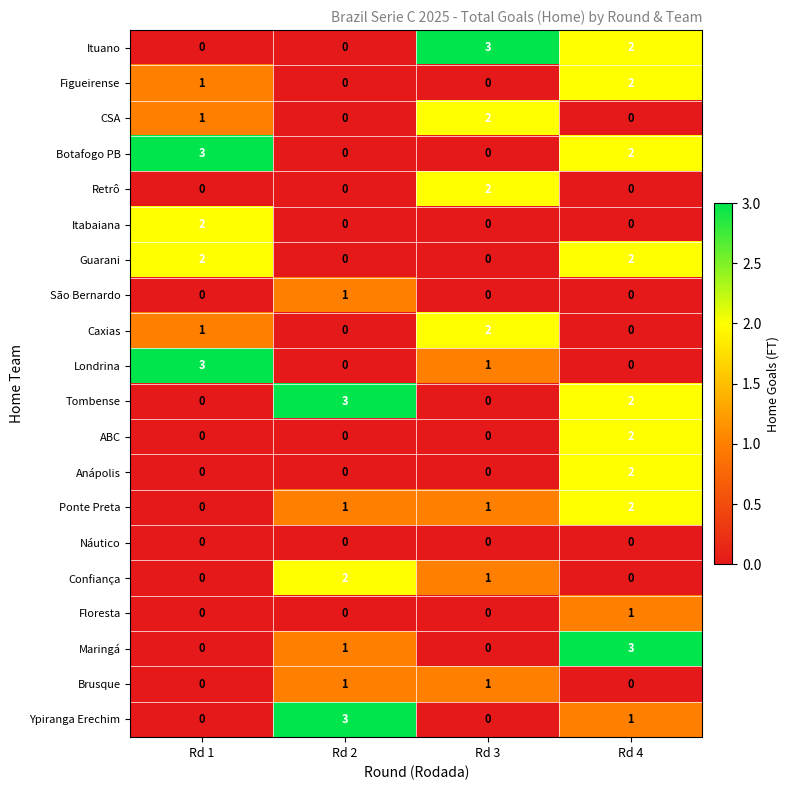

What is the sum of all Maringá values?

4